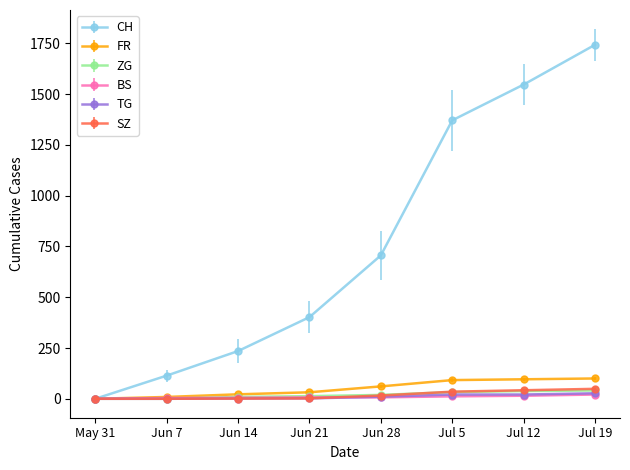

True or false: CH has more than 2 interior local peaks.

False